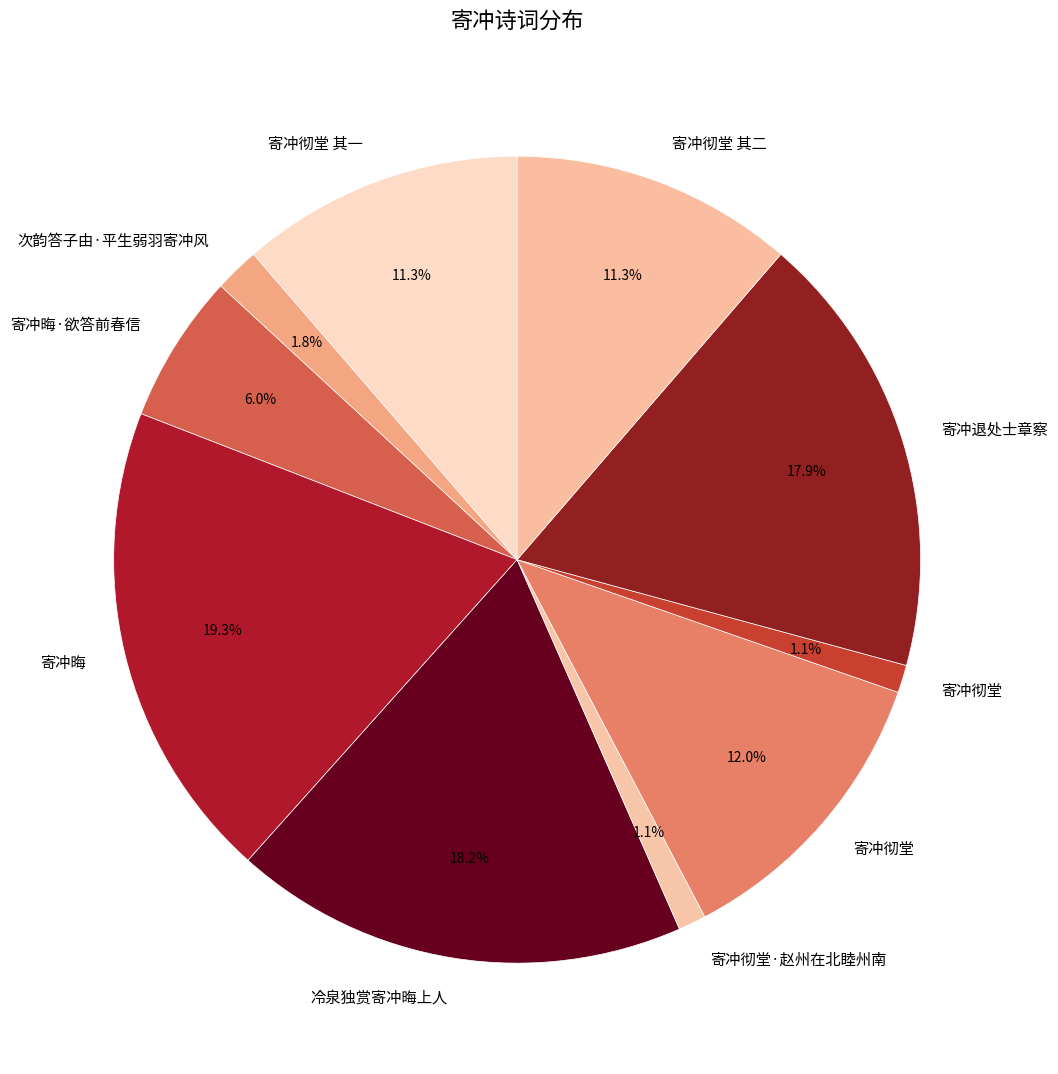

How many segments does this pie chart have?

10